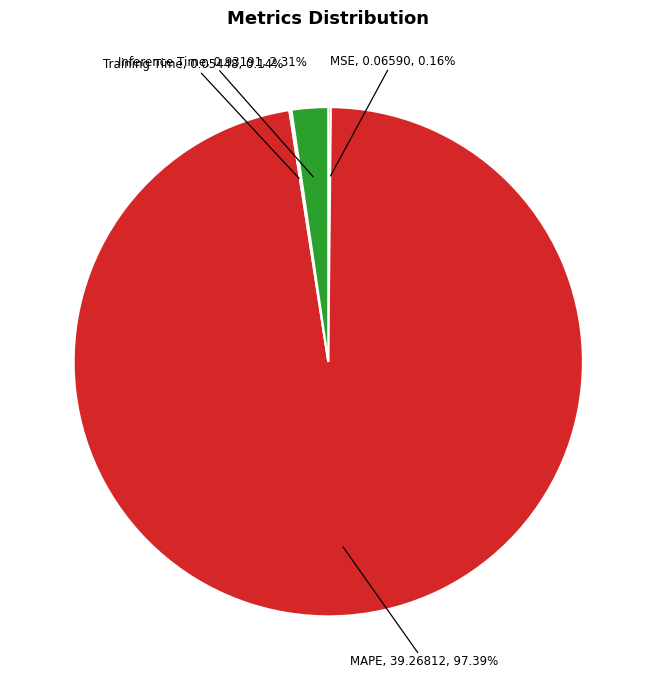

Is there a majority slice in this chart?

Yes